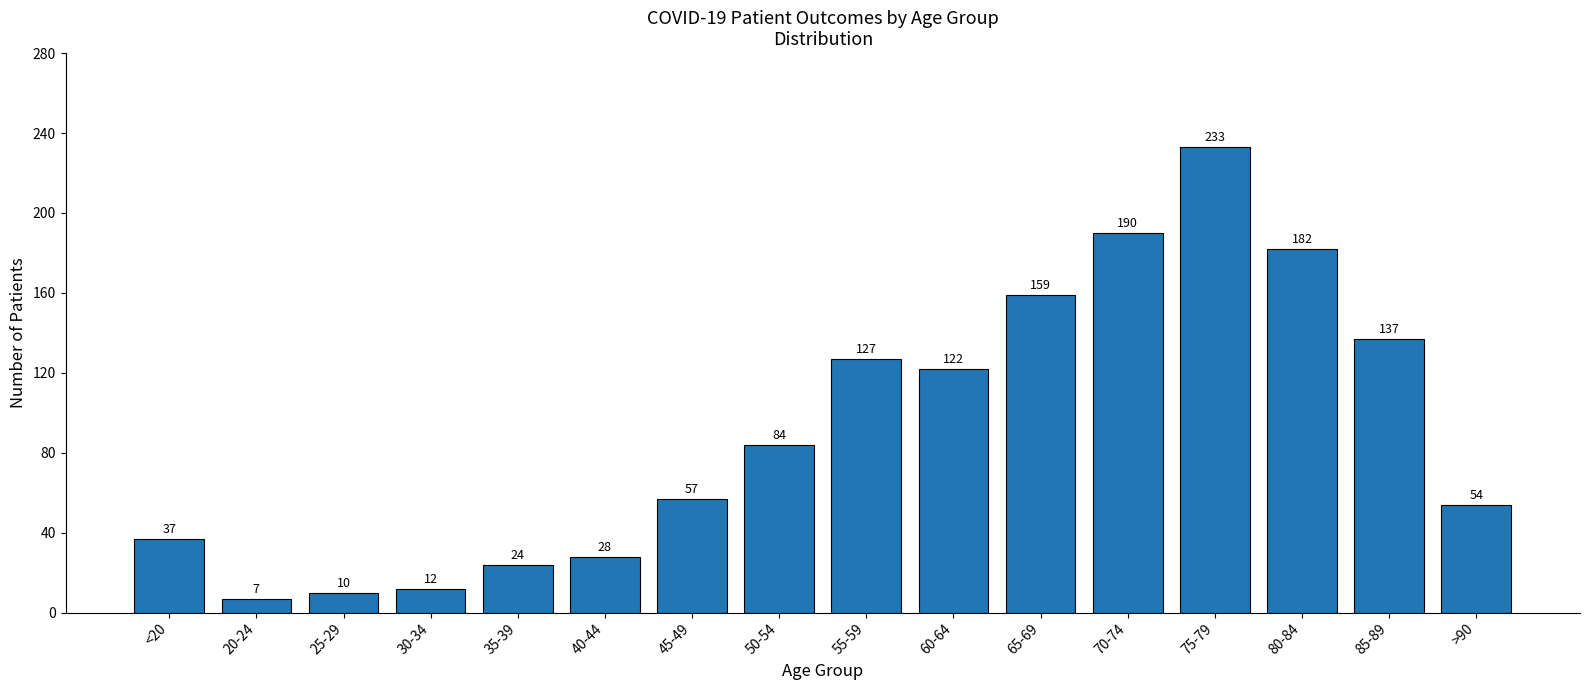

What position from the left is >90?

16